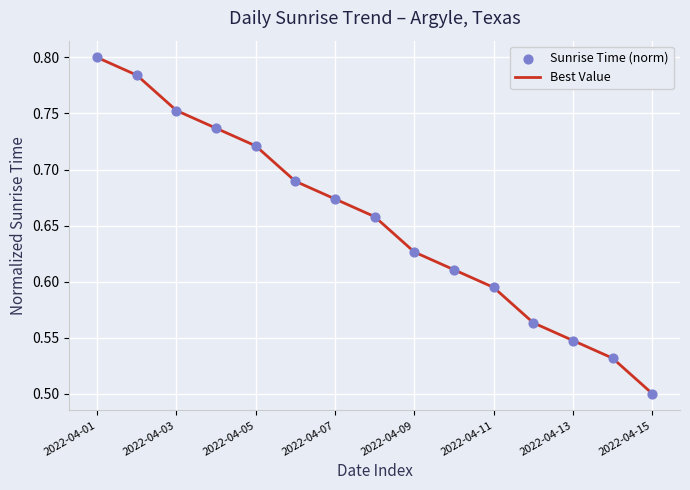

What is the difference between the maximum and minimum values?

0.3